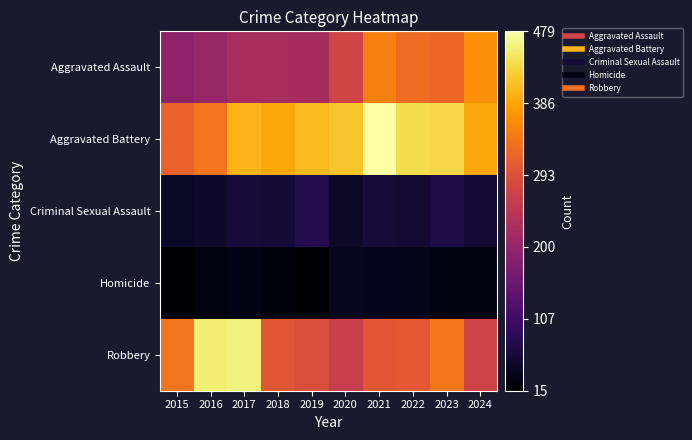

Reading right to left, extract all data points from this chart.

Aggravated Assault: 2024=365	2023=320	2022=327	2021=352	2020=273	2019=223	2018=225	2017=225	2016=206	2015=194
Aggravated Battery: 2024=387	2023=432	2022=439	2021=479	2020=416	2019=407	2018=389	2017=400	2016=336	2015=316
Criminal Sexual Assault: 2024=57	2023=72	2022=55	2021=61	2020=48	2019=77	2018=60	2017=62	2016=50	2015=46
Homicide: 2024=31	2023=28	2022=36	2021=38	2020=41	2019=22	2018=25	2017=33	2016=26	2015=15
Robbery: 2024=272	2023=341	2022=304	2021=300	2020=263	2019=287	2018=301	2017=460	2016=454	2015=337